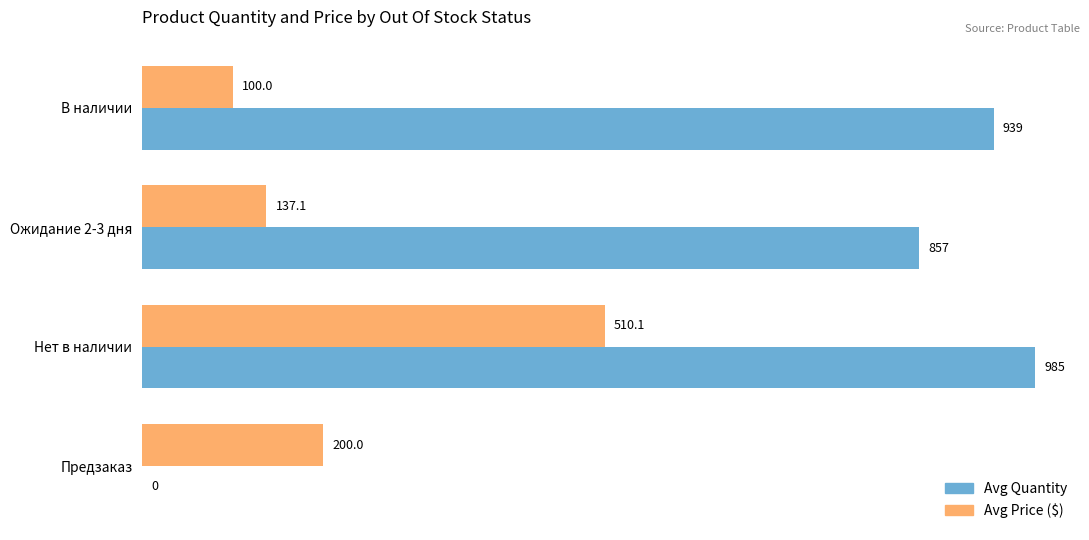

What are all the series names shown in the legend?

Avg Quantity, Avg Price ($)